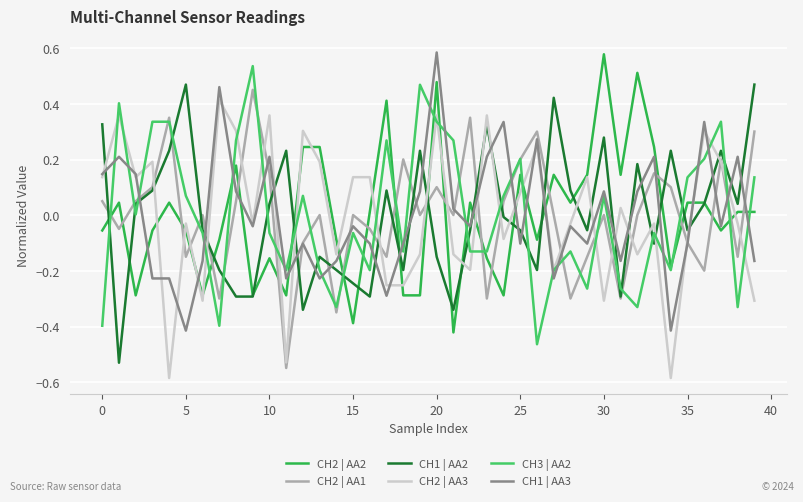

Reading right to left, transcribe all the data shown in this chart.

CH2 | AA2: 0.0	0.0	-0.1	0.0	0.0	-0.2	0.2	0.5	0.1	0.6	0.1	0.0	0.1	-0.1	0.1	-0.3	-0.2	0.0	-0.4	0.5	-0.3	-0.3	0.4	0.0	-0.4	-0.1	0.2	0.2	-0.3	-0.2	-0.3	0.2	-0.1	-0.3	-0.1	0.0	-0.1	-0.3	0.0	-0.1
CH2 | AA1: 0.3	-0.1	0.2	-0.2	-0.1	0.1	0.2	0.0	-0.3	0.0	-0.1	-0.3	0.0	0.3	0.2	0.1	-0.3	0.4	0.0	0.1	0.0	0.2	-0.1	-0.0	0.0	-0.3	0.0	-0.1	-0.5	0.2	0.5	0.1	-0.3	0.0	-0.1	0.4	0.1	0.1	-0.0	0.1
CH1 | AA2: 0.5	0.0	0.2	0.0	-0.1	0.2	-0.1	0.2	-0.3	0.3	-0.1	0.1	0.4	-0.2	-0.1	-0.0	0.3	-0.1	-0.3	-0.1	0.2	-0.2	0.1	-0.3	-0.2	-0.2	-0.1	-0.3	0.2	0.0	-0.3	-0.3	-0.2	-0.1	0.5	0.2	0.1	0.0	-0.5	0.3
CH2 | AA3: -0.3	-0.0	0.2	0.3	-0.1	-0.6	-0.0	-0.1	0.0	-0.3	0.1	-0.0	-0.2	0.2	0.1	-0.1	0.4	-0.2	-0.1	0.4	-0.1	-0.3	-0.3	0.1	0.1	-0.1	0.2	0.3	-0.5	0.4	-0.0	0.3	0.4	-0.3	-0.0	-0.6	0.2	0.1	0.4	0.1
CH3 | AA2: 0.1	-0.3	0.3	0.2	0.1	-0.2	-0.1	-0.3	-0.3	0.1	-0.3	-0.1	-0.2	-0.5	0.2	0.1	-0.1	-0.1	0.3	0.3	0.5	-0.1	0.3	-0.2	-0.1	-0.3	-0.2	0.1	-0.2	-0.1	0.5	0.3	-0.4	-0.1	0.1	0.3	0.3	0.0	0.4	-0.4
CH1 | AA3: -0.2	0.2	-0.0	0.3	-0.1	-0.4	0.2	0.1	-0.2	0.1	-0.1	-0.0	-0.2	0.3	-0.1	0.3	0.2	-0.0	0.0	0.6	0.1	-0.1	-0.3	-0.1	-0.0	-0.2	-0.2	-0.1	-0.2	0.2	-0.0	0.1	0.5	-0.2	-0.4	-0.2	-0.2	0.1	0.2	0.1